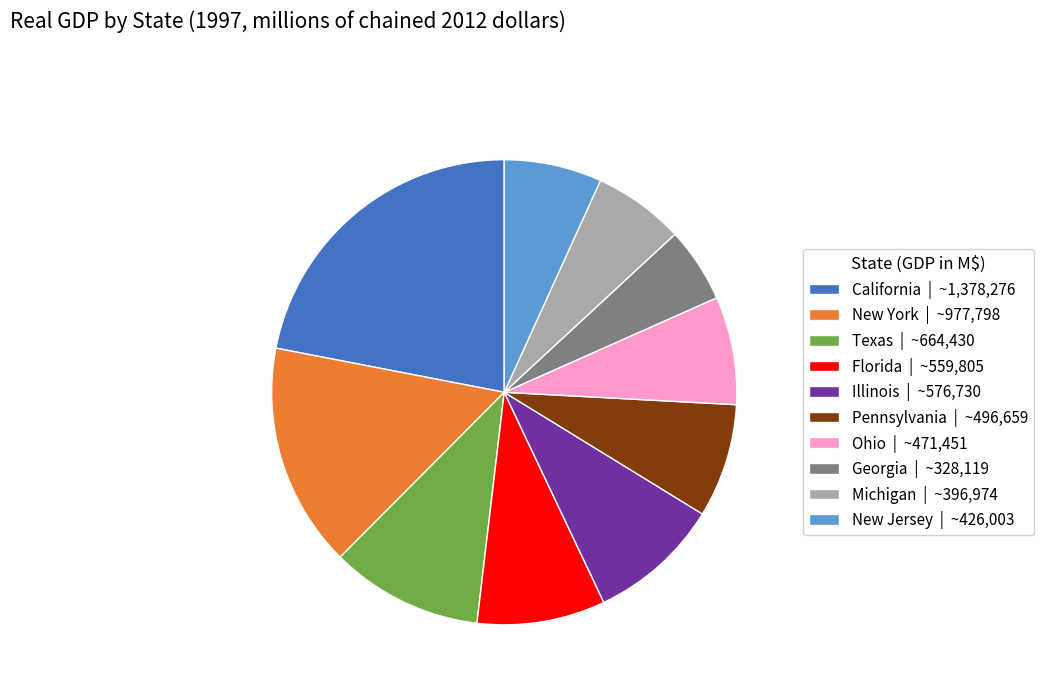

Which has a higher value, New Jersey or Illinois?

Illinois